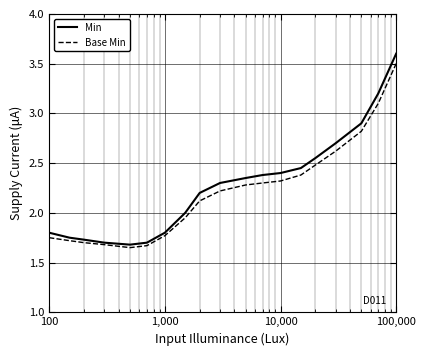

Rank the series by their maximum value, from lowest to highest.

Base Min, Min